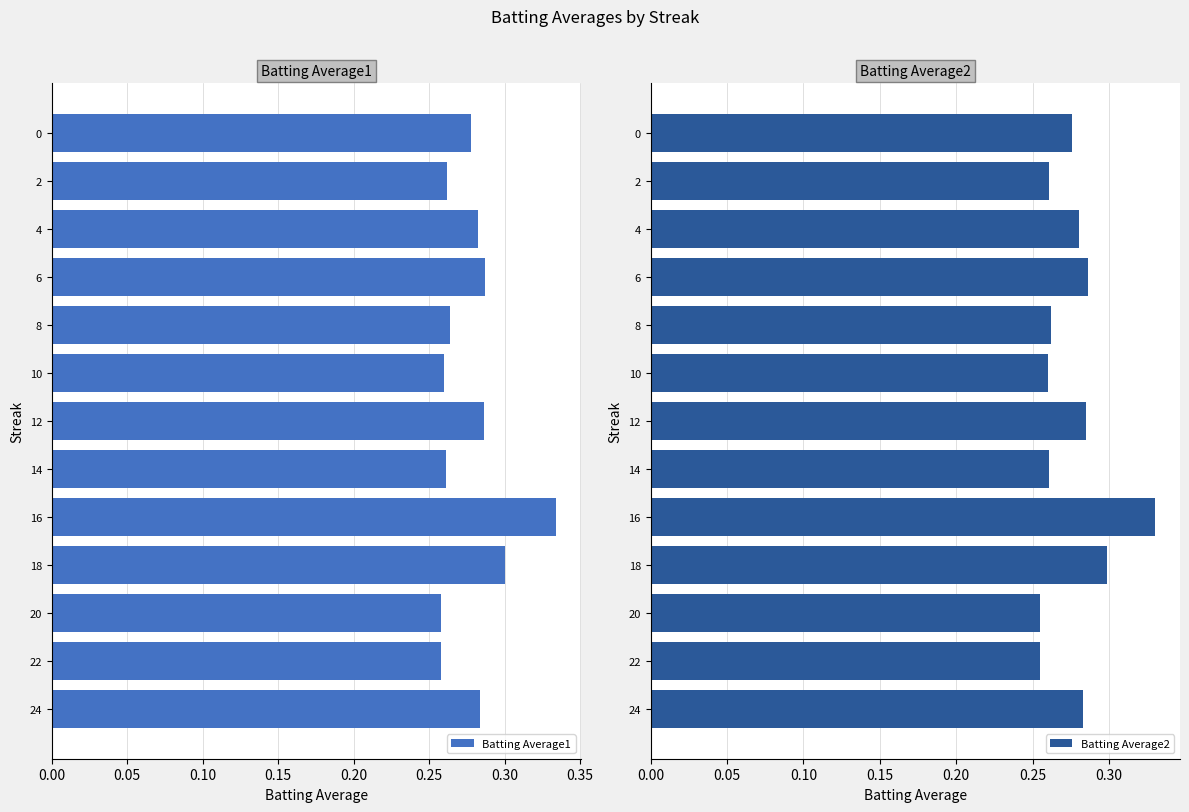

How many Batting Average2 values are between 0 and 1?

13